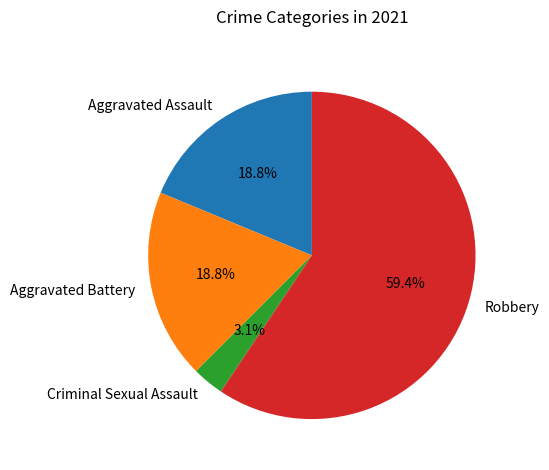

True or false: Robbery accounts for 59% of the total.

True